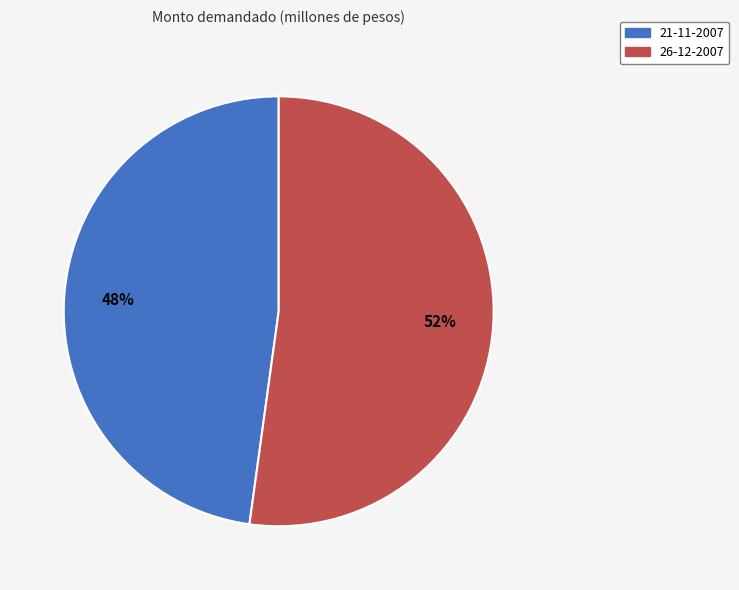

What is the largest slice in the pie chart?

26-12-2007